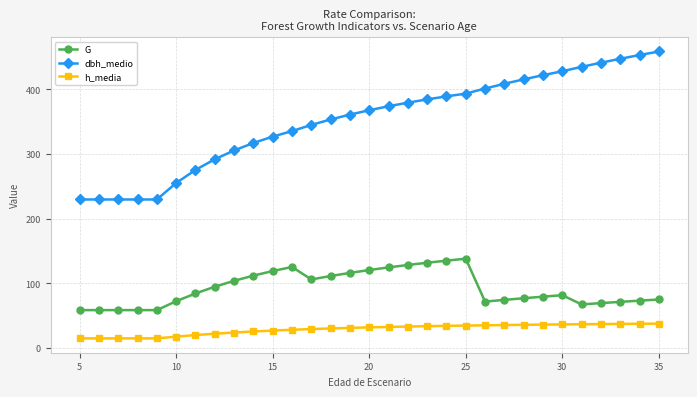

What is the sum of all G values?

2860.7